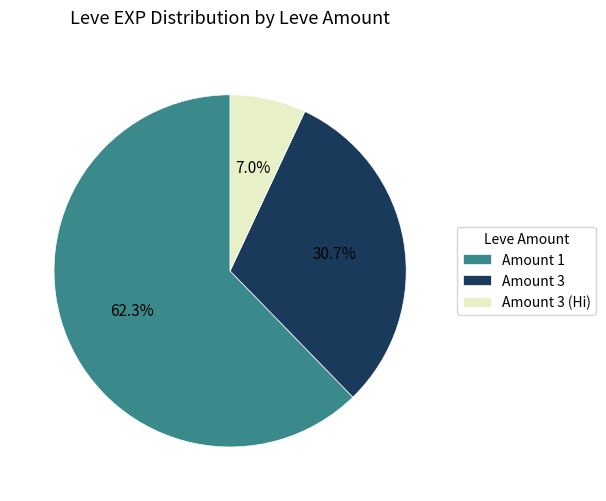

Count the number of slices in the pie.

3